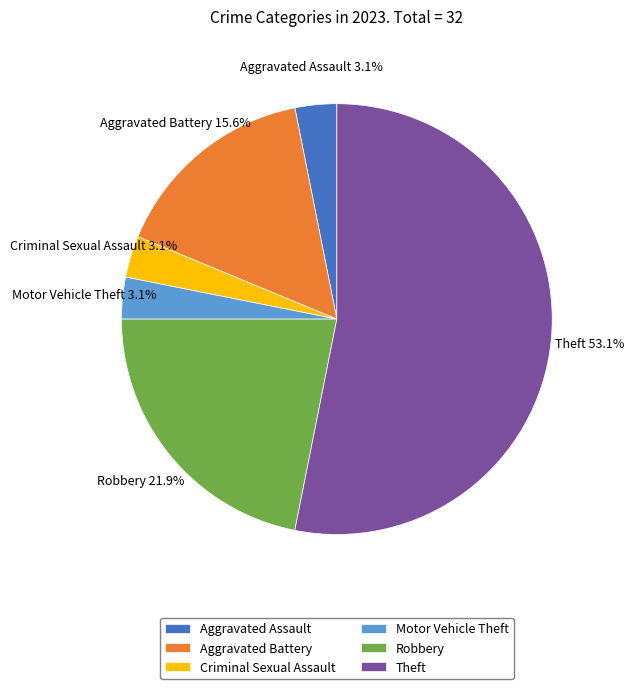

Which has a higher value, Robbery or Aggravated Assault?

Robbery